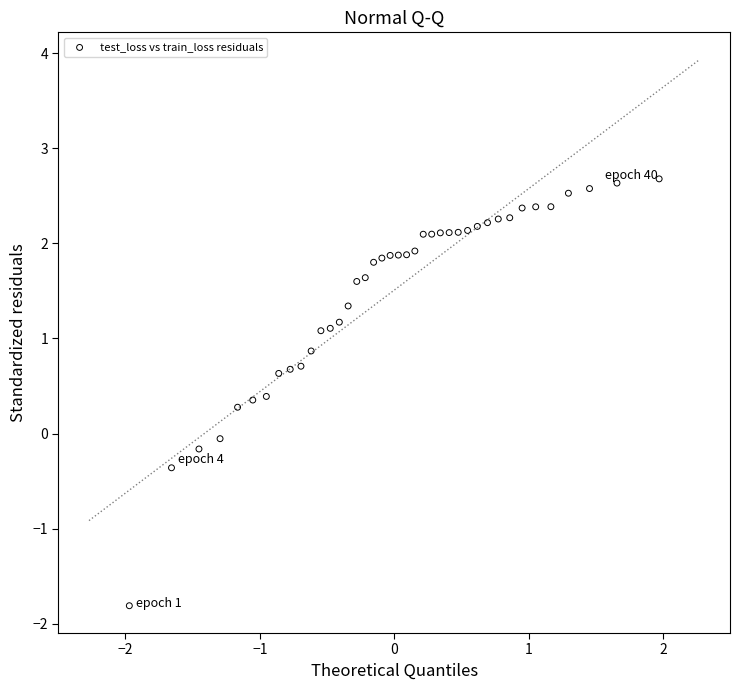

What is the range of Y values (max minus min)?

4.5